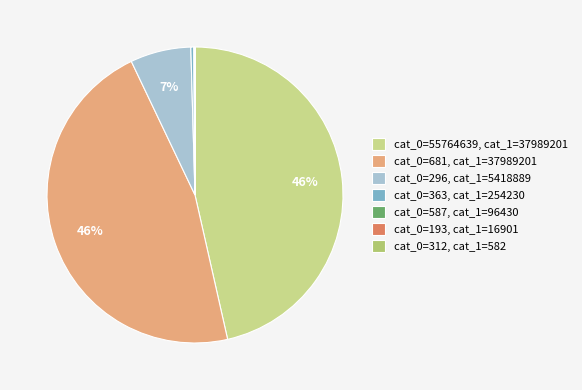

True or false: cat_0=296 accounts for 1% of the total.

False